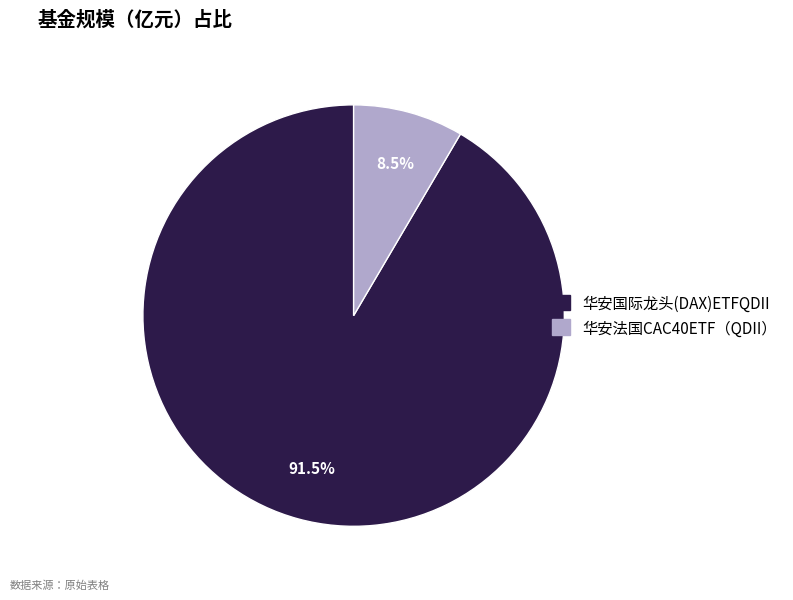

Is there any slice that represents more than half of the pie?

Yes